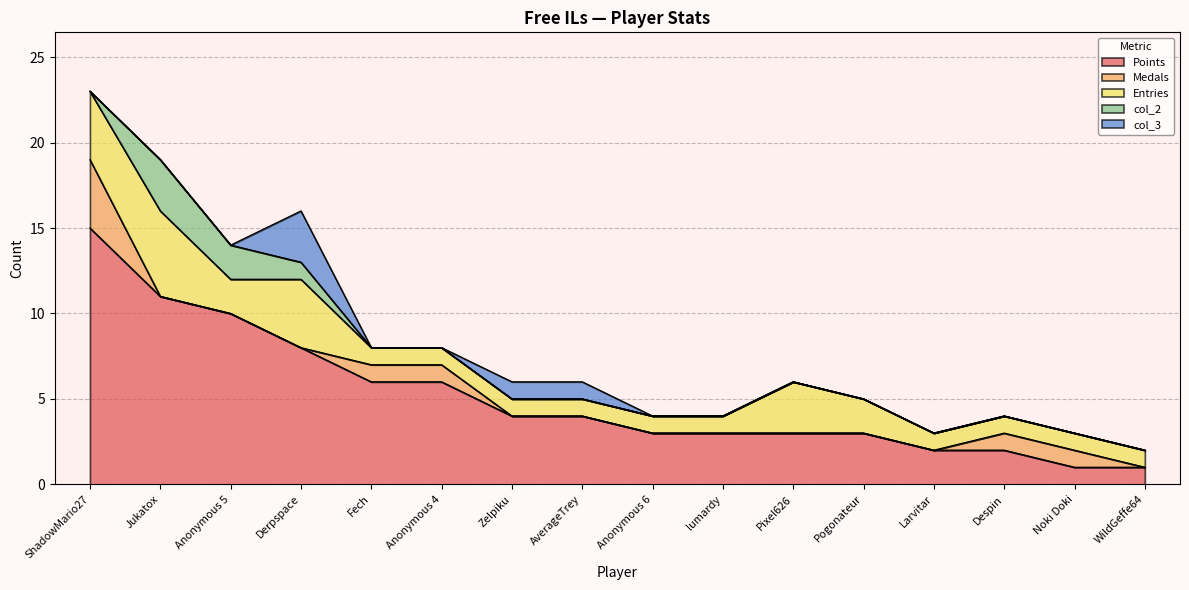

True or false: col_3 and Entries intersect in this chart.

False